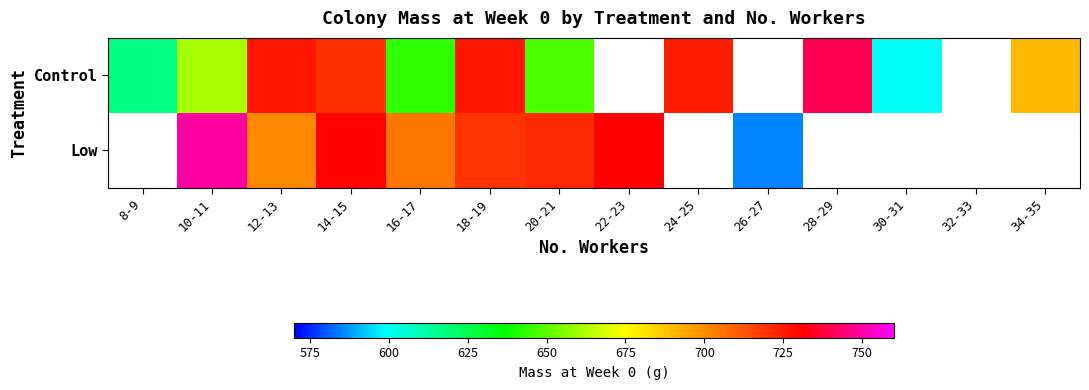

Which label corresponds to the largest value in the chart?

10-11